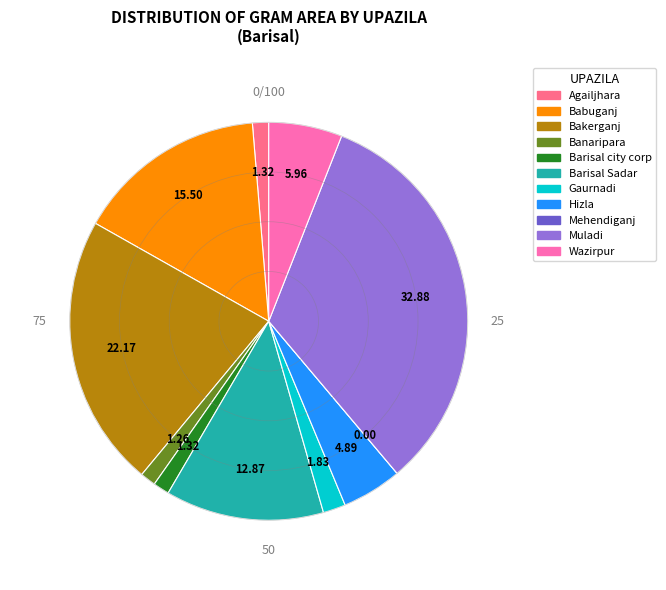

Is there any slice that represents more than half of the pie?

No